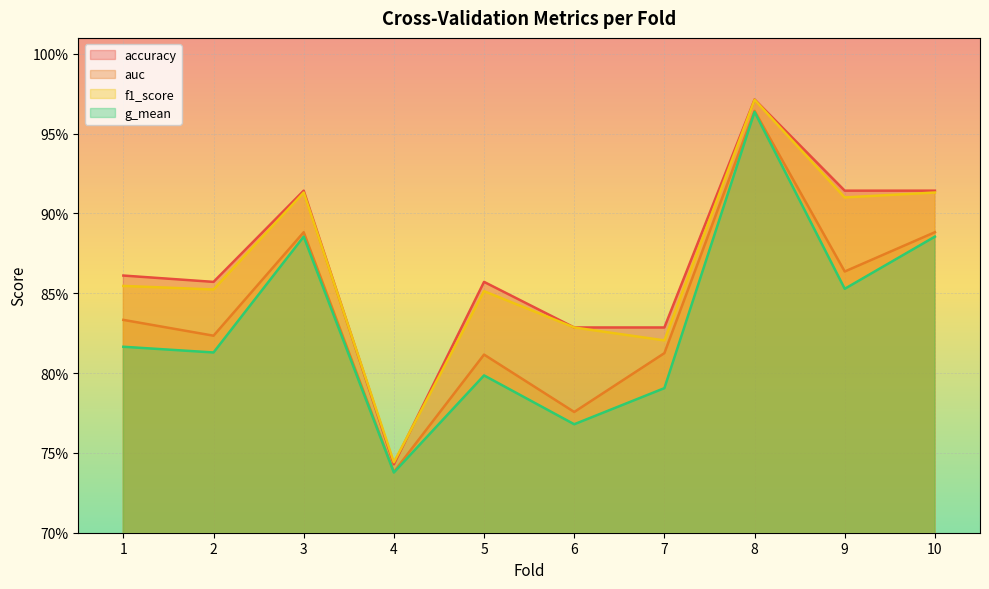

List the series in order of their peak value, lowest first.

g_mean, auc, f1_score, accuracy